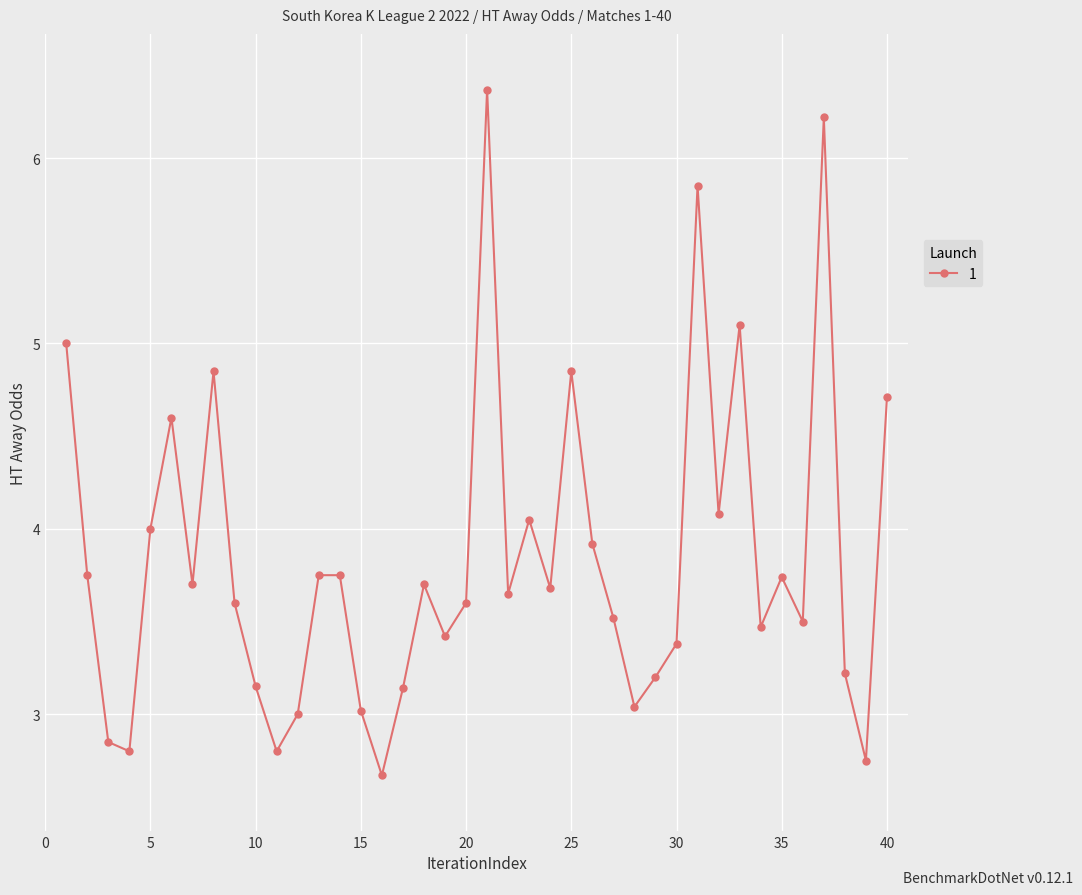

What is the greatest value displayed?

6.4